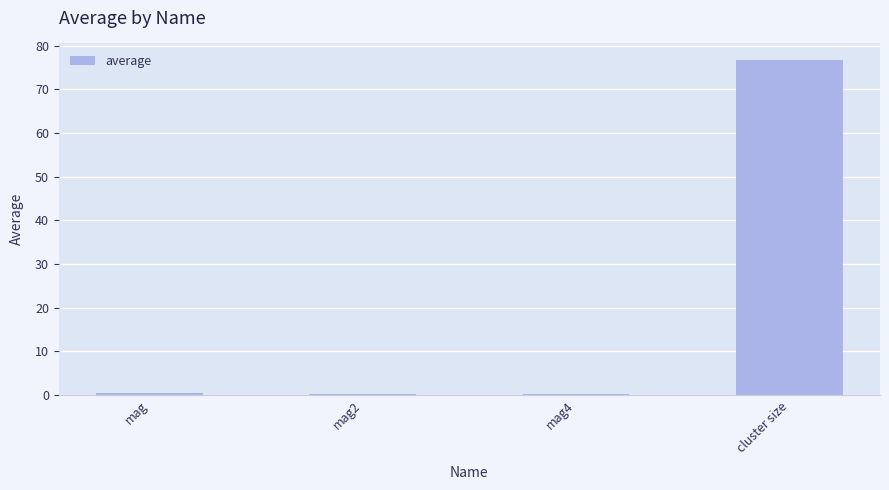

True or false: the data shows 0.5 at mag.

True